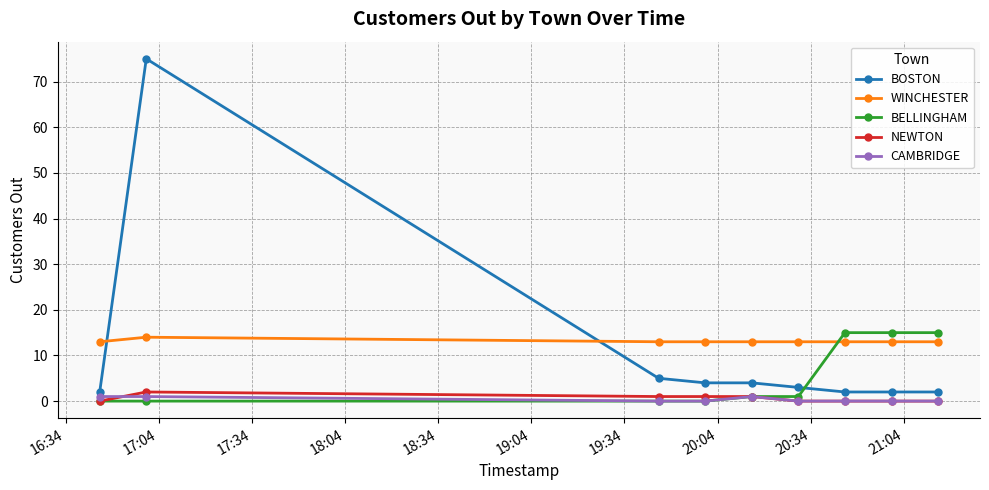

What is the sum of all CAMBRIDGE values?

3